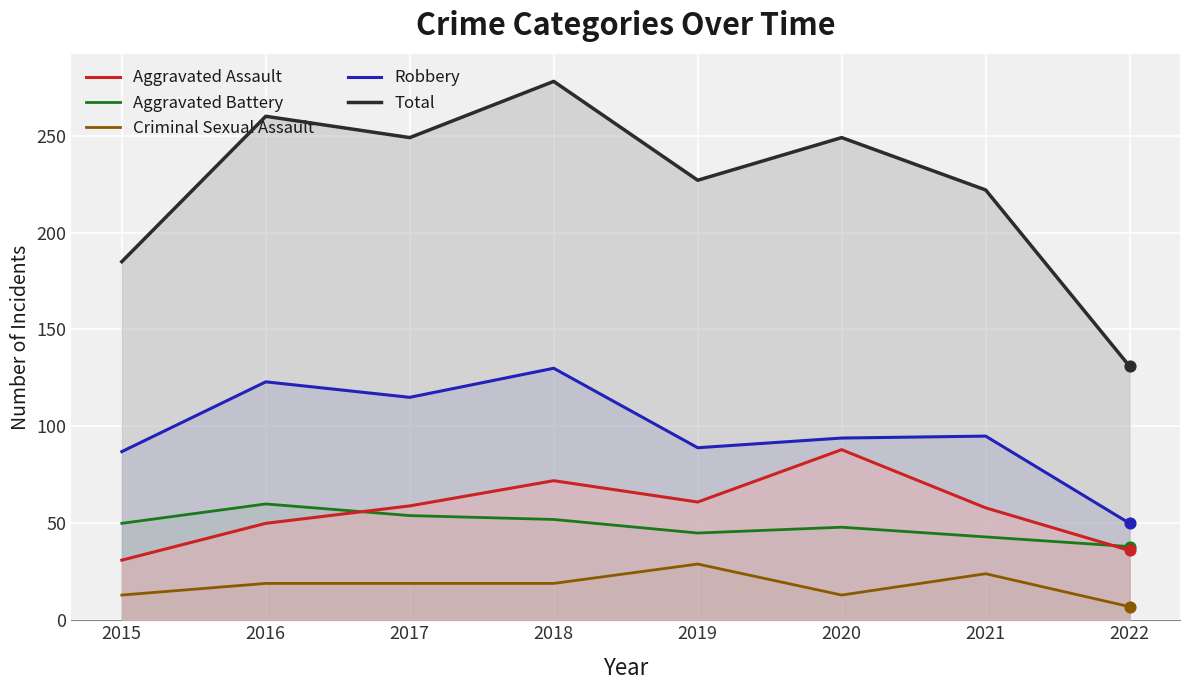

Which series has the largest total across all categories?

Total